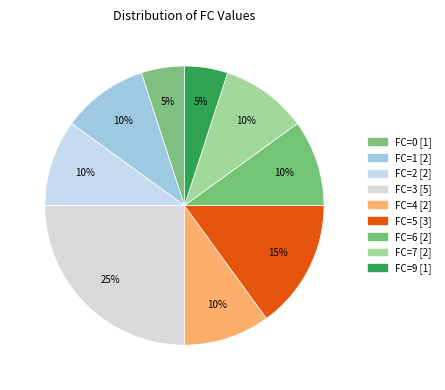

To the nearest percent, what portion does FC=3 represent?

25%